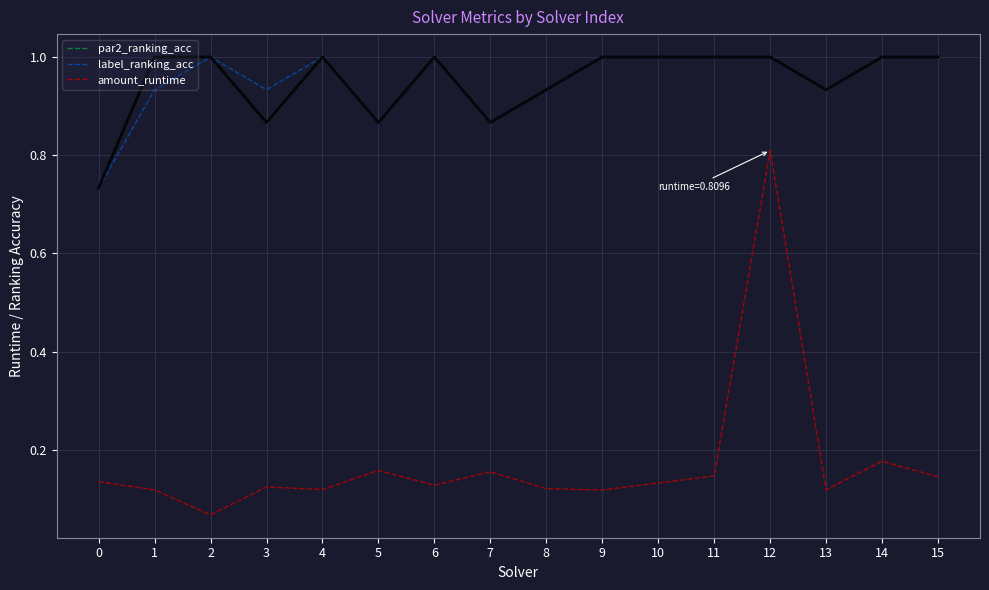

Which series has the widest spread of values?

amount_runtime